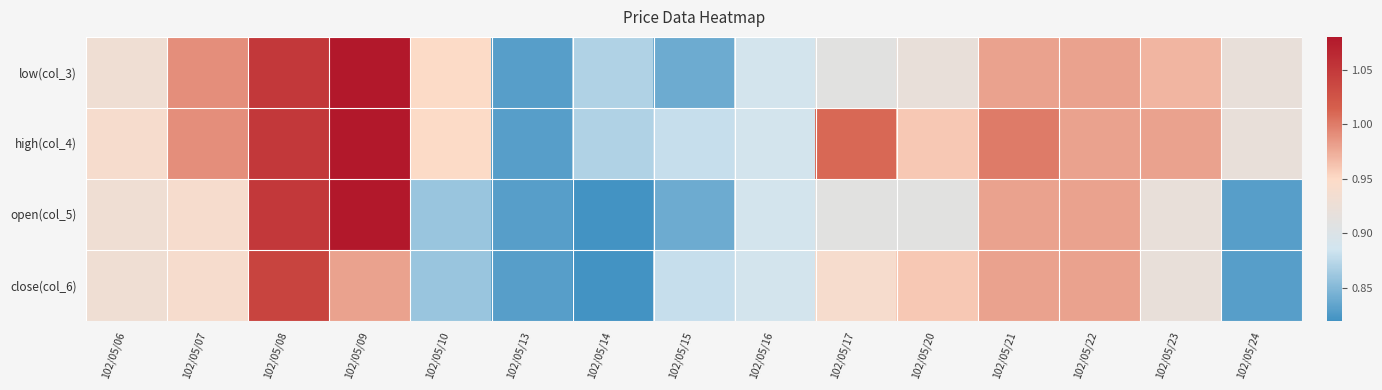

Rank the series at 102/05/20 from highest to lowest value.

high(col_4), close(col_6), low(col_3), open(col_5)